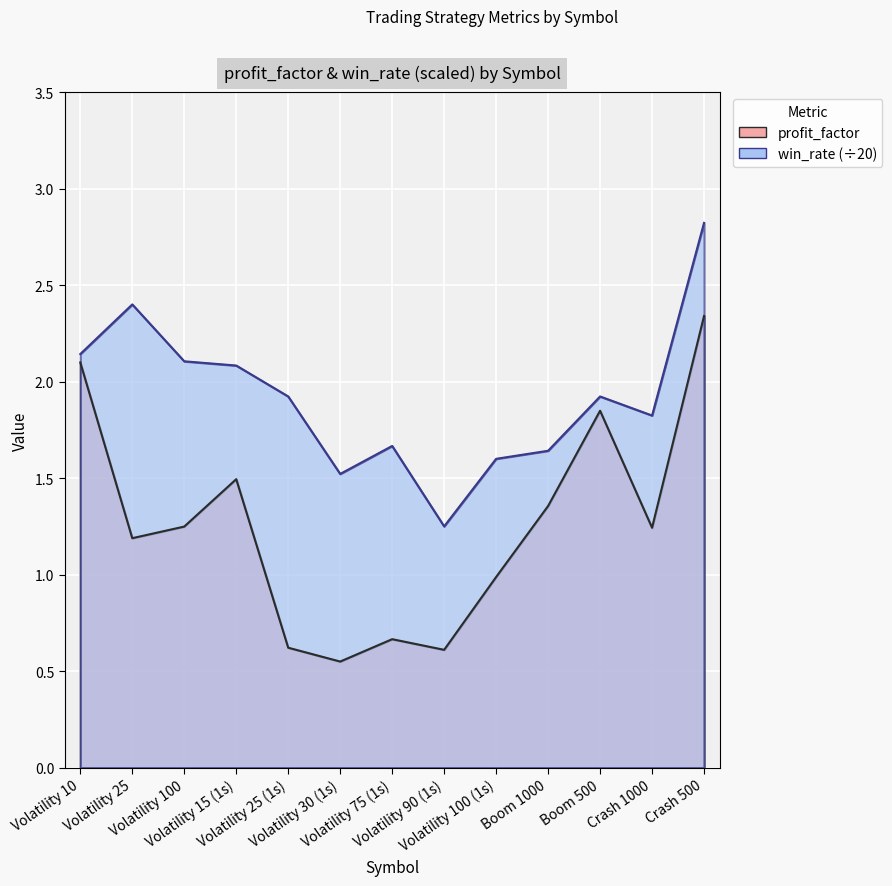

What is the spread (max minus min) of values at Volatility 15 (1s)?

0.6